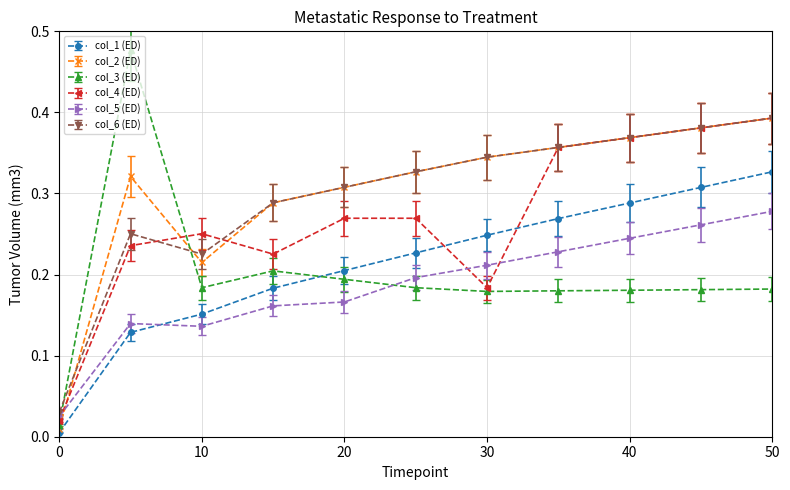

True or false: col_5 (ED) has more than 2 points higher than both neighbors.

False